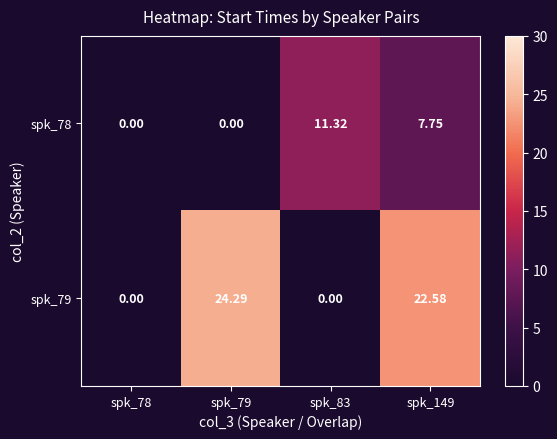

What is the difference between the spk_78 values at spk_149 and spk_83?

3.6